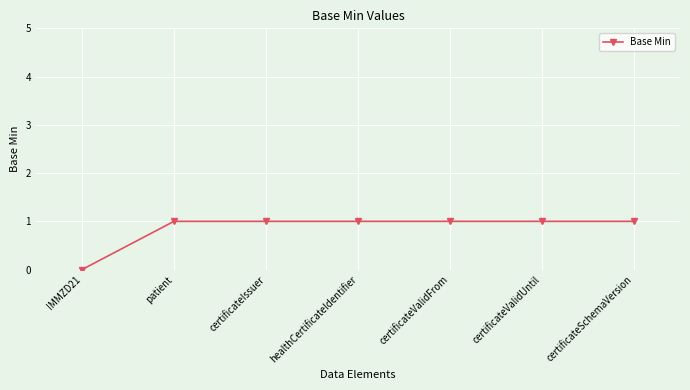

Does the chart have visible grid lines?

Yes